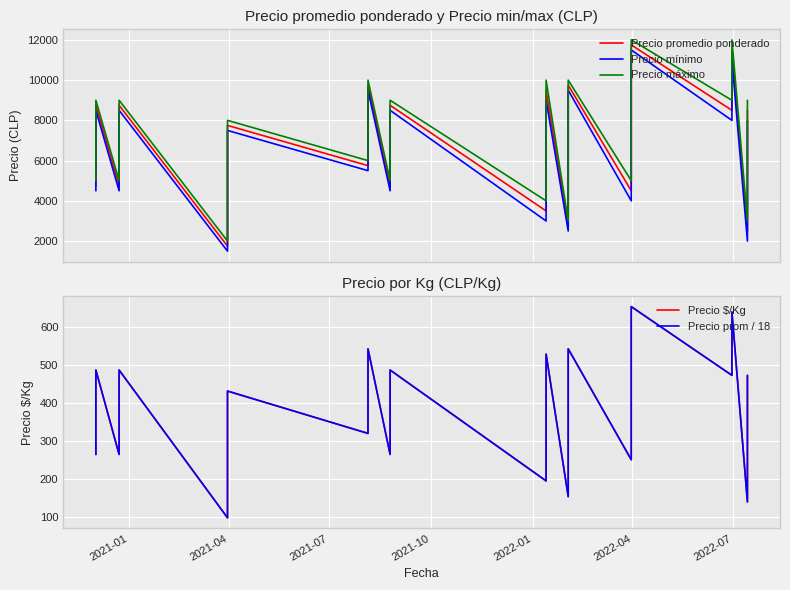

What are all the series names shown in the legend?

Precio promedio ponderado, Precio mínimo, Precio máximo, Precio $/Kg, Precio prom / 18